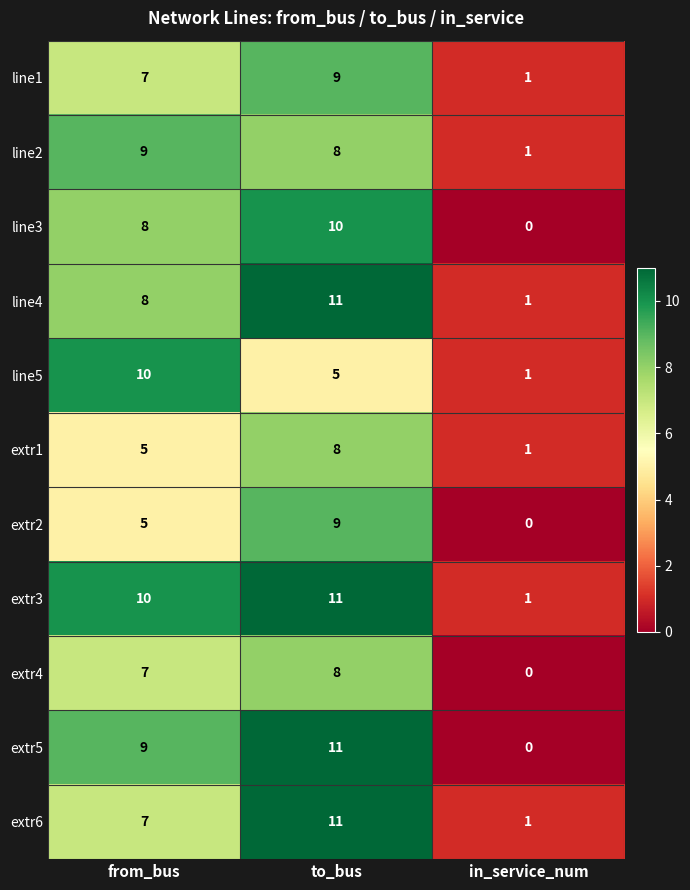

Count the extr5 values in the range 0 to 11.

3